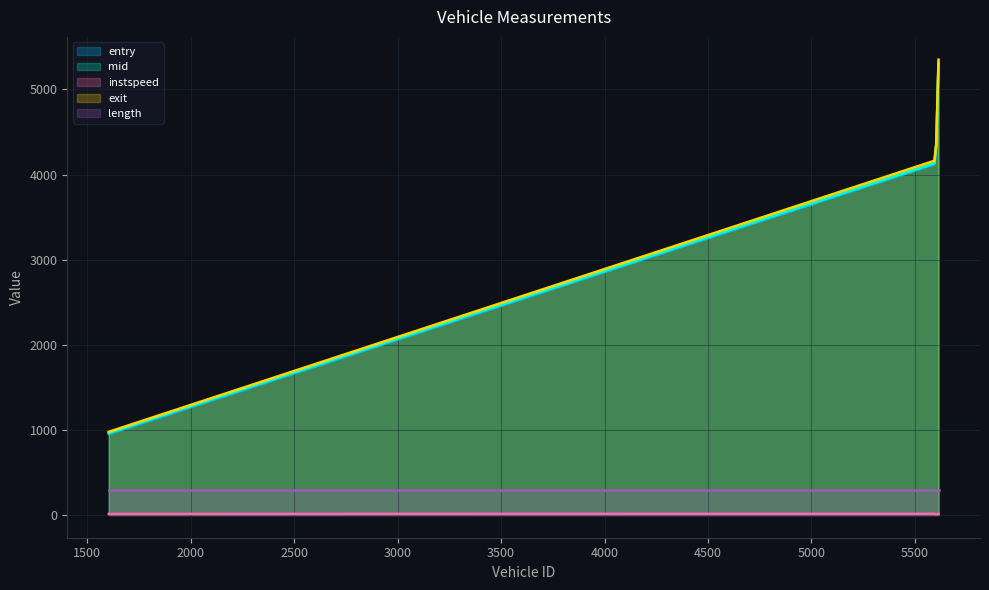

What is the label of the 3rd point from the right?

5594.0